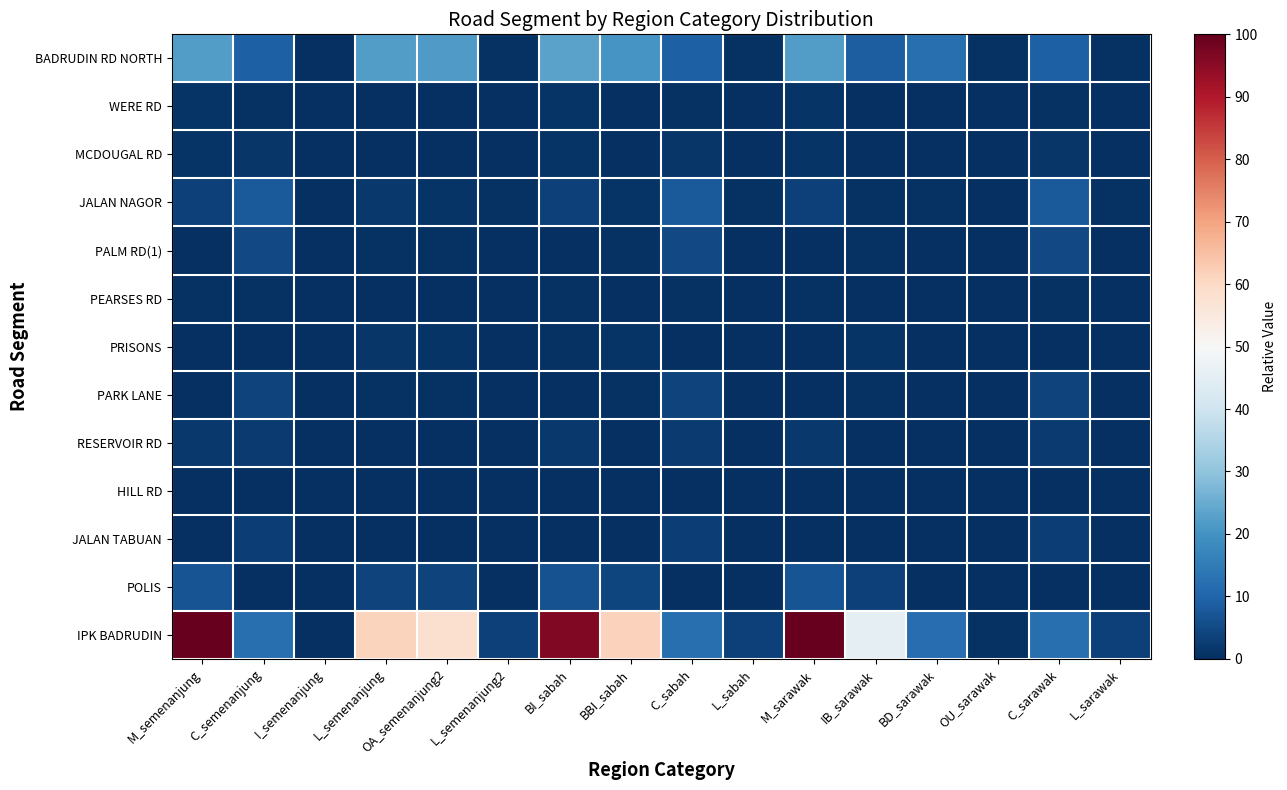

Which label corresponds to the largest value in the chart?

M_semenanjung